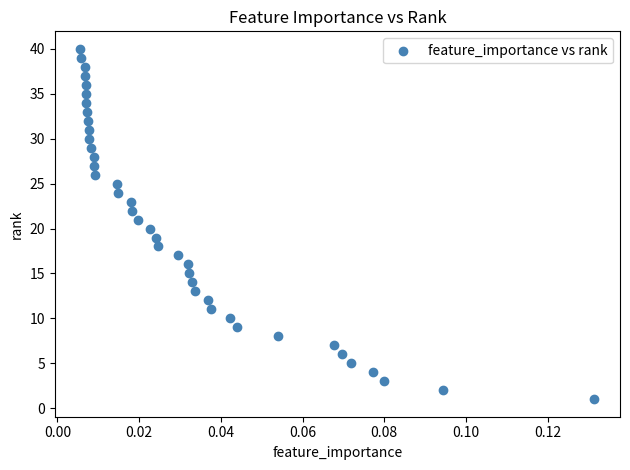

What is the range of Y values (max minus min)?

39